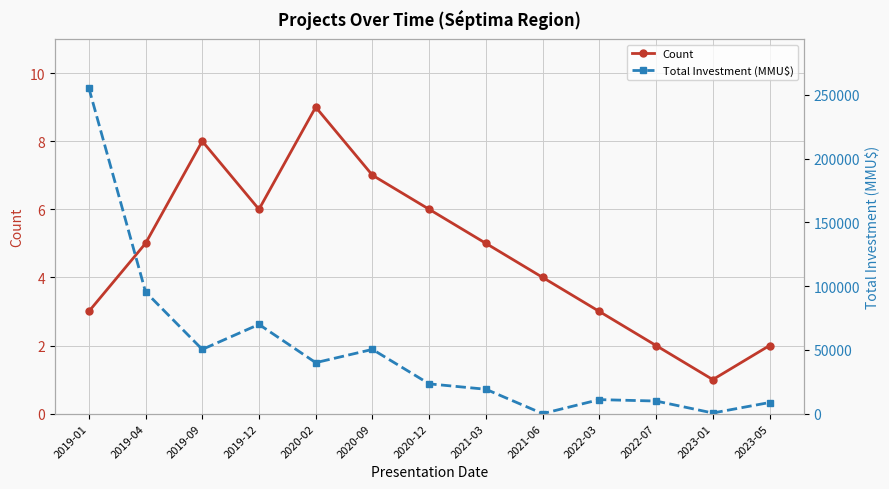

What is the value of the Total Investment (MMU$) point at the 7th from the left?

23372